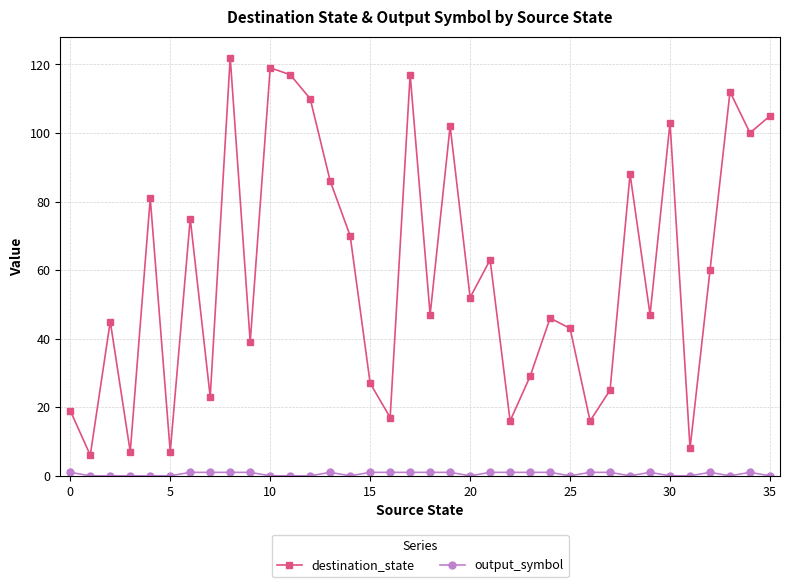

Which series has the largest range (max minus min)?

destination_state